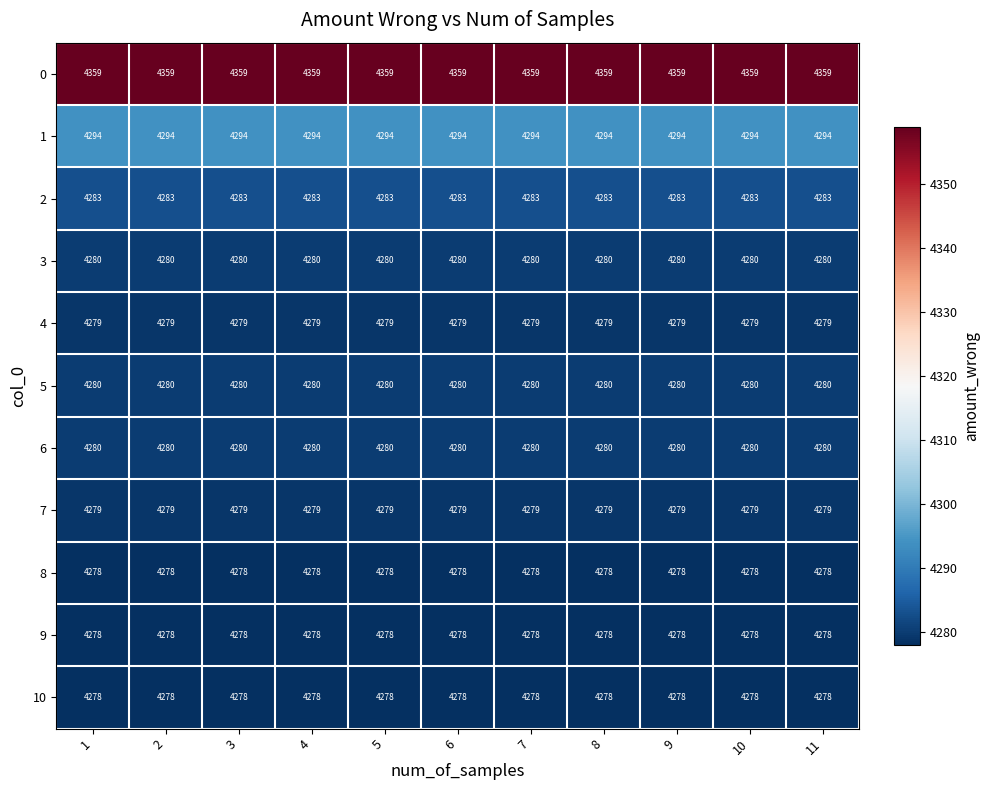

At how many categories does at least one series exceed 4349?

11